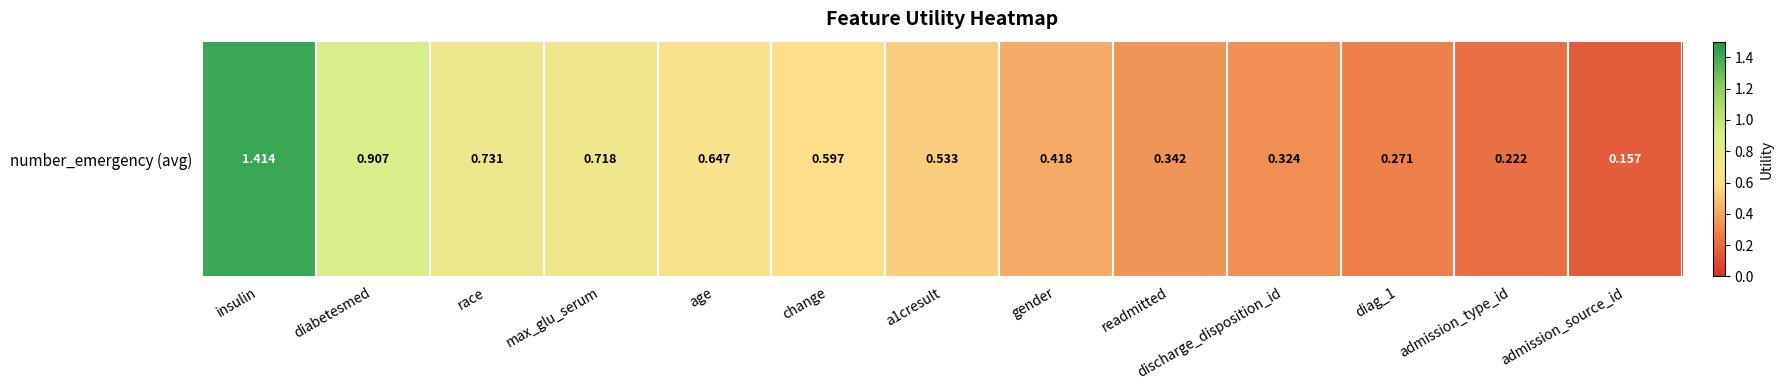

The chart shows a value of 0.7 at max_glu_serum. True or false?

True